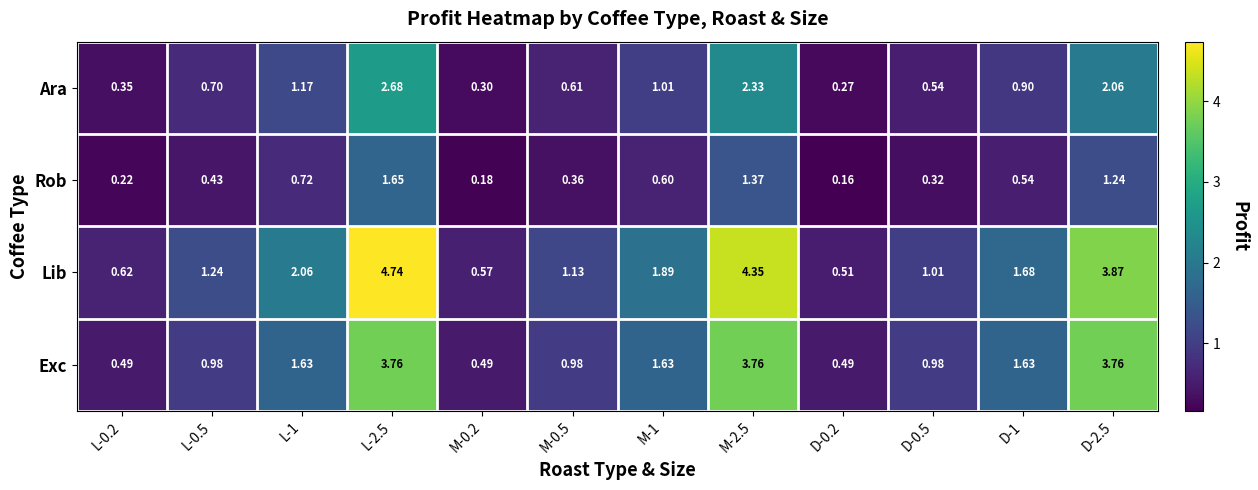

What is the difference between the highest and lowest values at D-2.5?

2.6